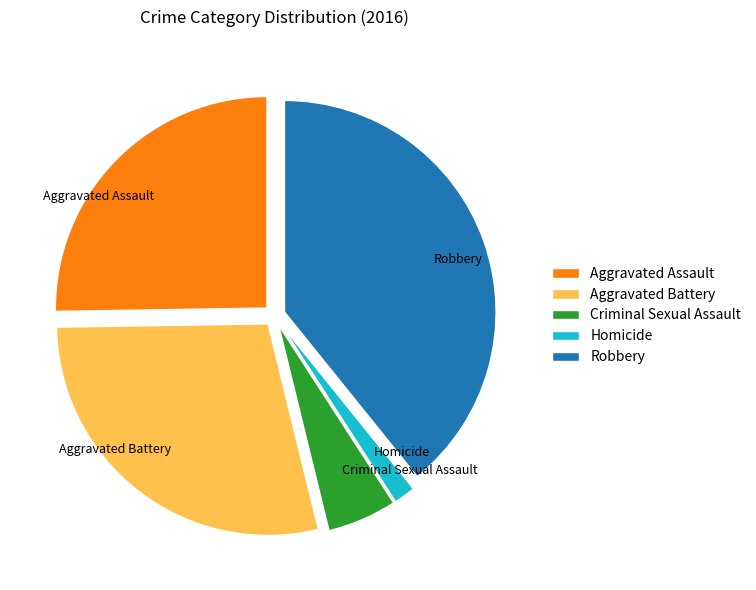

How many slices are in this pie chart?

5